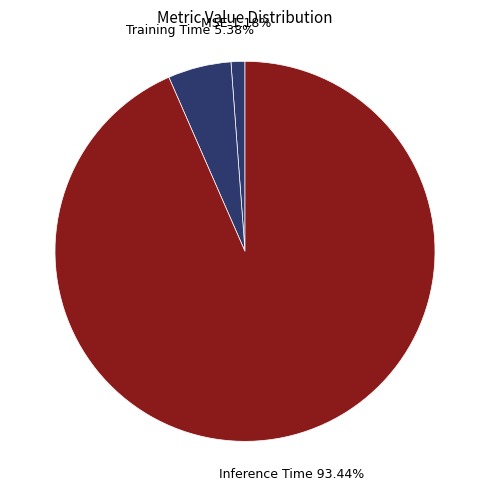

How many segments does this pie chart have?

3